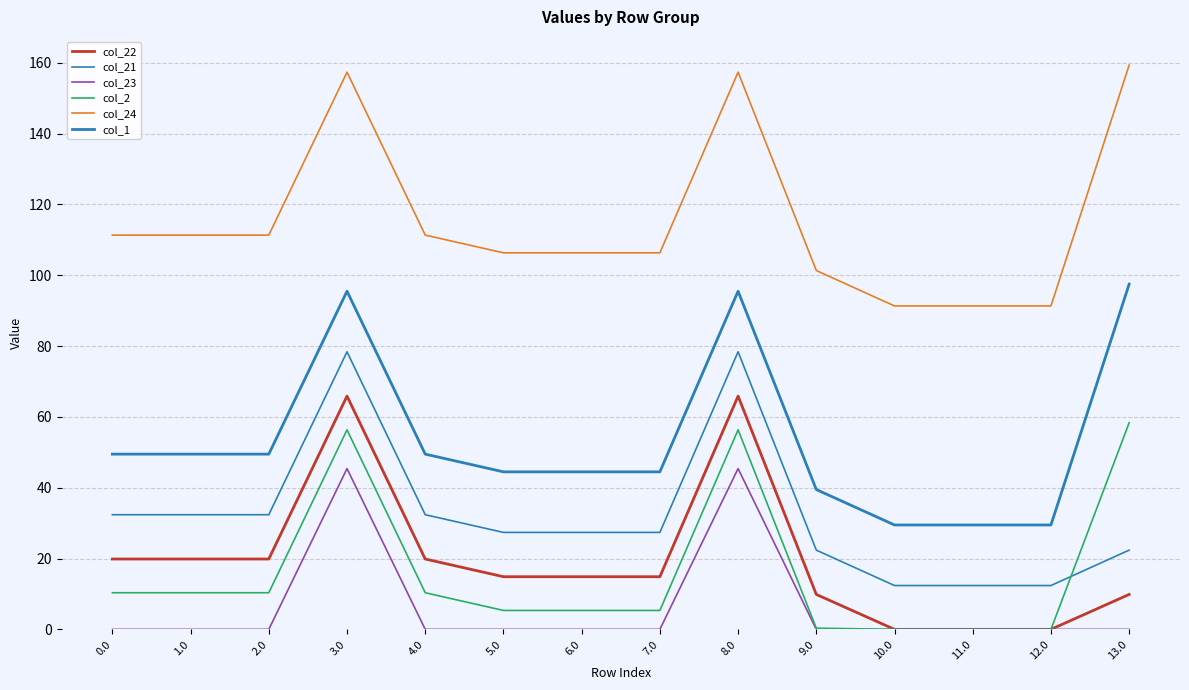

Reading left to right, list all the values displayed in this chart.

col_22: 0.0=19.9	1.0=19.9	2.0=19.9	3.0=65.9	4.0=19.9	5.0=14.9	6.0=14.9	7.0=14.9	8.0=65.9	9.0=9.9	10.0=0.0	11.0=0.0	12.0=0.0	13.0=9.9
col_21: 0.0=32.4	1.0=32.4	2.0=32.4	3.0=78.4	4.0=32.4	5.0=27.4	6.0=27.4	7.0=27.4	8.0=78.4	9.0=22.4	10.0=12.4	11.0=12.4	12.0=12.4	13.0=22.4
col_23: 0.0=0.0	1.0=0.0	2.0=0.0	3.0=45.4	4.0=0.0	5.0=0.0	6.0=0.0	7.0=0.0	8.0=45.4	9.0=0.0	10.0=0.0	11.0=0.0	12.0=0.0	13.0=0.0
col_2: 0.0=10.3	1.0=10.3	2.0=10.3	3.0=56.3	4.0=10.3	5.0=5.3	6.0=5.3	7.0=5.3	8.0=56.3	9.0=0.3	10.0=0.0	11.0=0.0	12.0=0.0	13.0=58.3
col_24: 0.0=111.3	1.0=111.3	2.0=111.3	3.0=157.3	4.0=111.3	5.0=106.3	6.0=106.3	7.0=106.3	8.0=157.3	9.0=101.3	10.0=91.3	11.0=91.3	12.0=91.3	13.0=159.3
col_1: 0.0=49.5	1.0=49.5	2.0=49.5	3.0=95.5	4.0=49.5	5.0=44.5	6.0=44.5	7.0=44.5	8.0=95.5	9.0=39.5	10.0=29.5	11.0=29.5	12.0=29.5	13.0=97.5